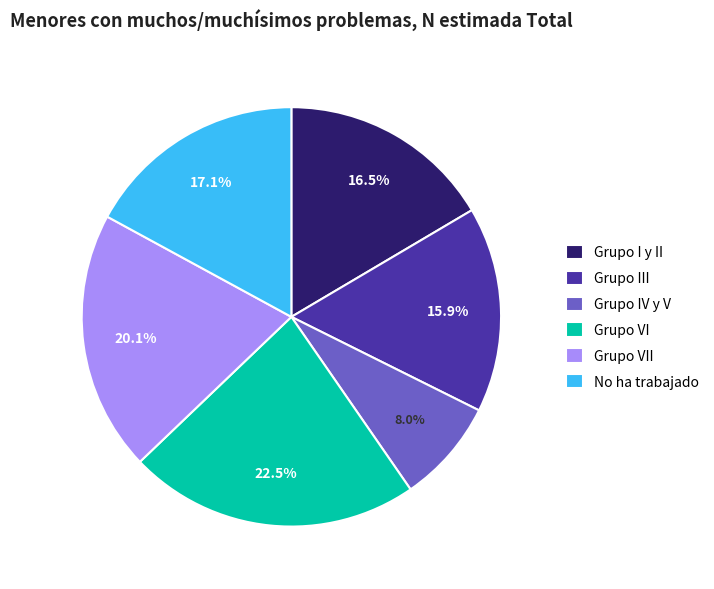

Which slice is the smallest?

Grupo IV y V